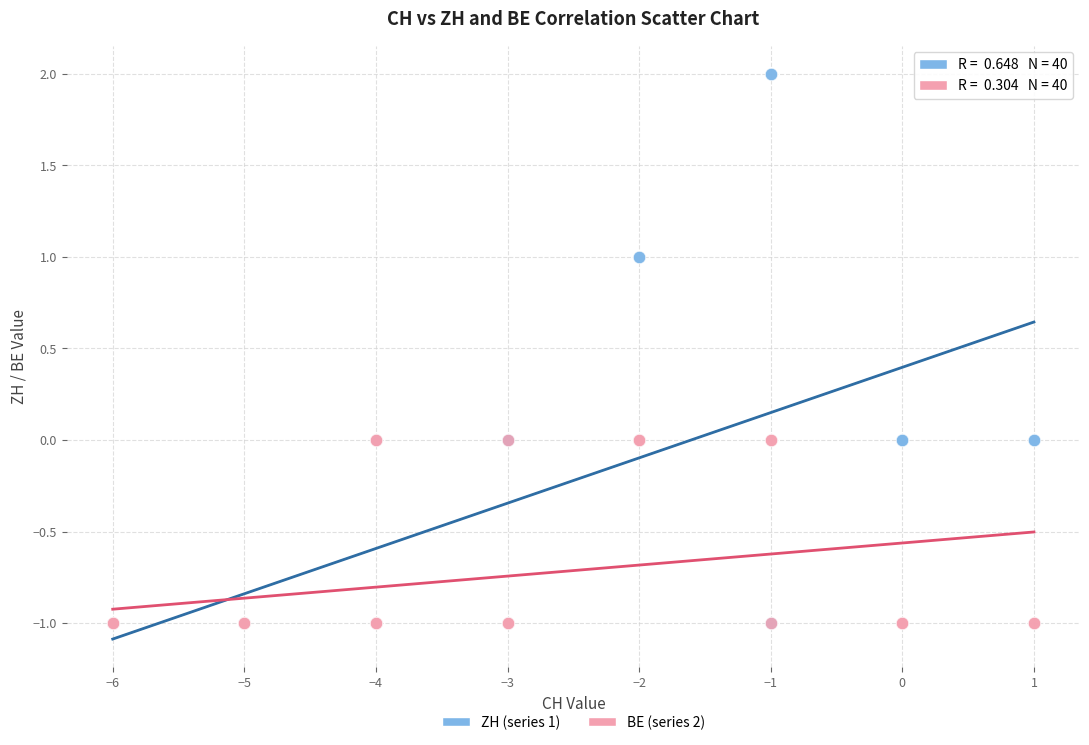

What are all the series names shown in the legend?

ZH (series 1), BE (series 2)